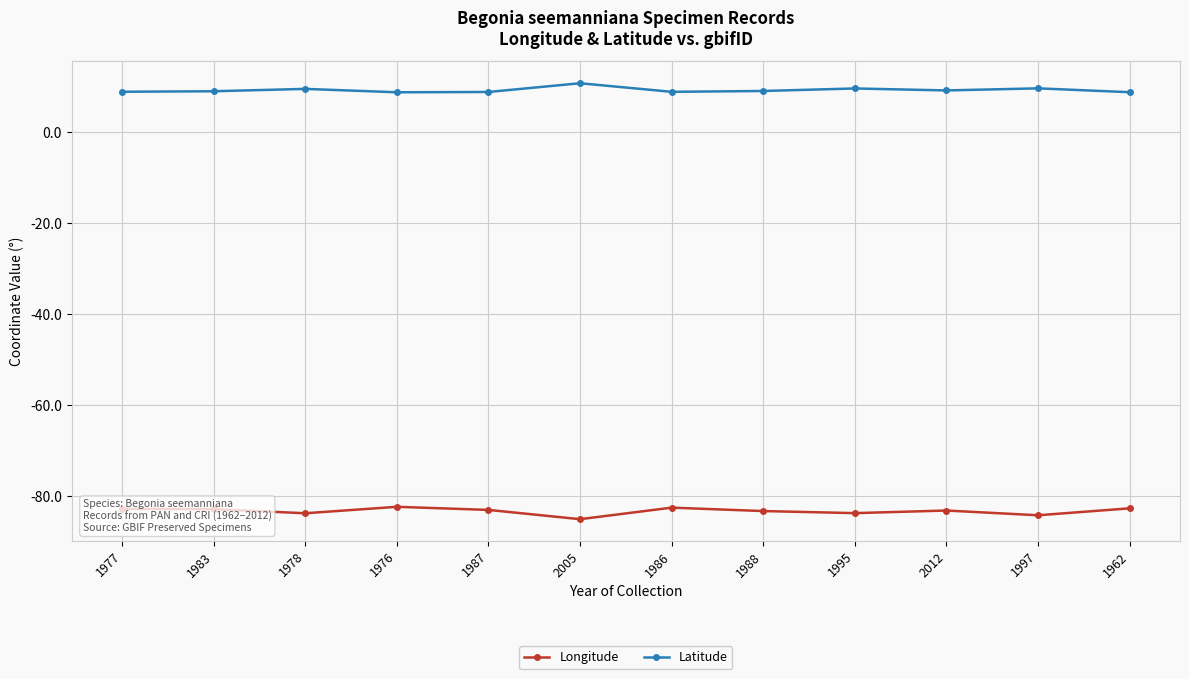

True or false: Latitude and Longitude cross at least once.

False